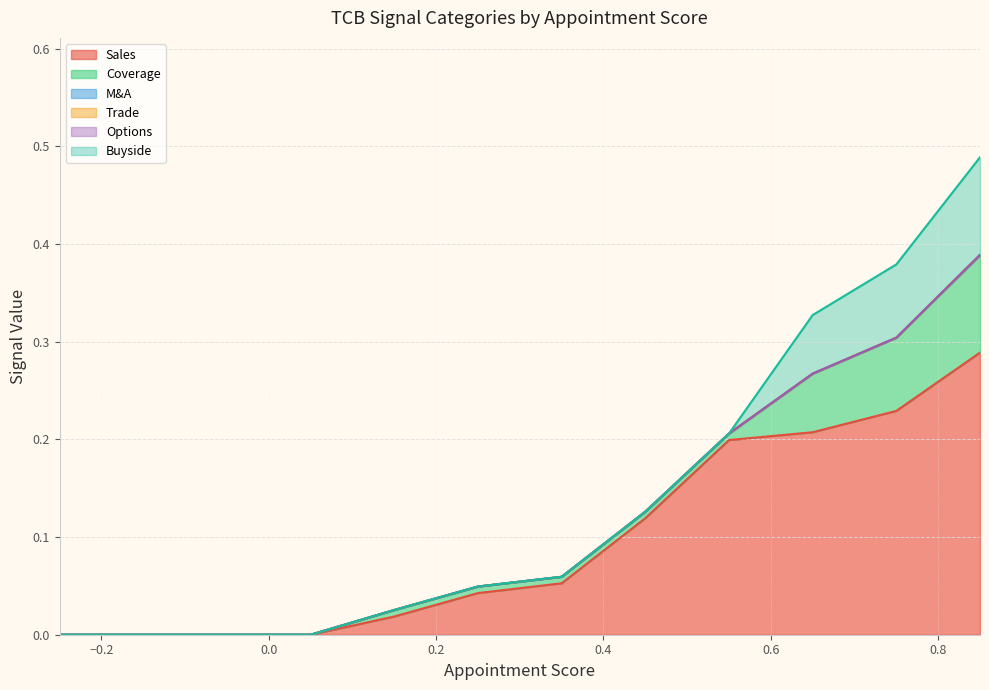

Count the number of data series in this chart.

6